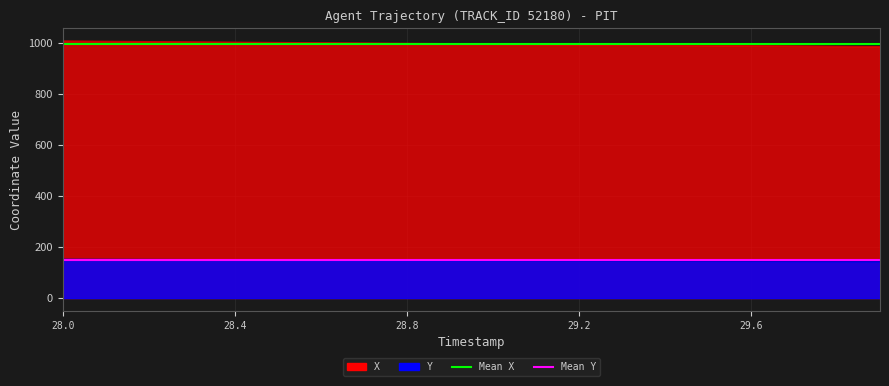

At which category is the sum across all series the highest?

28.0